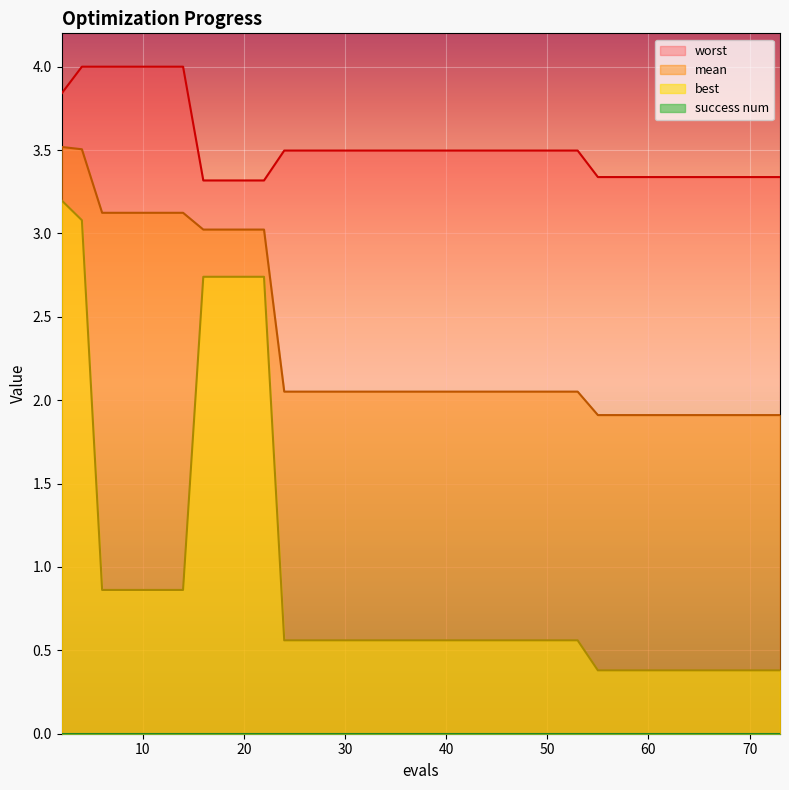

Which has a higher value, 38 or 12?

12